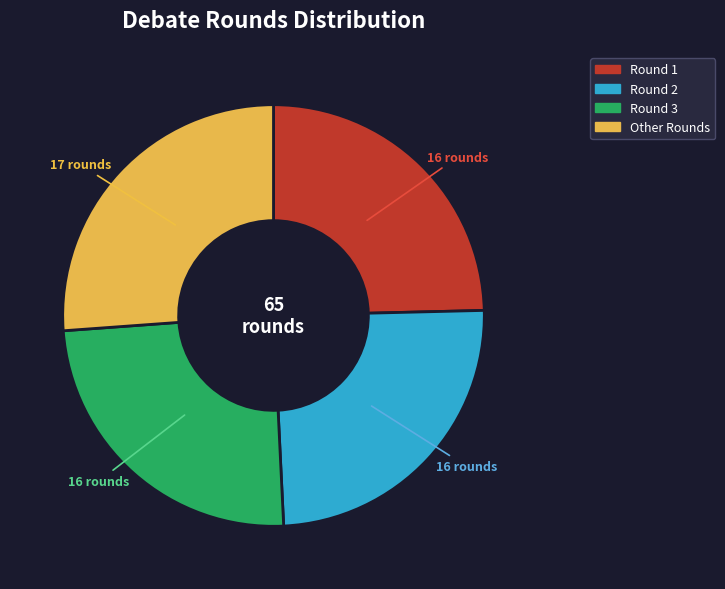

Does any single category account for the majority?

No